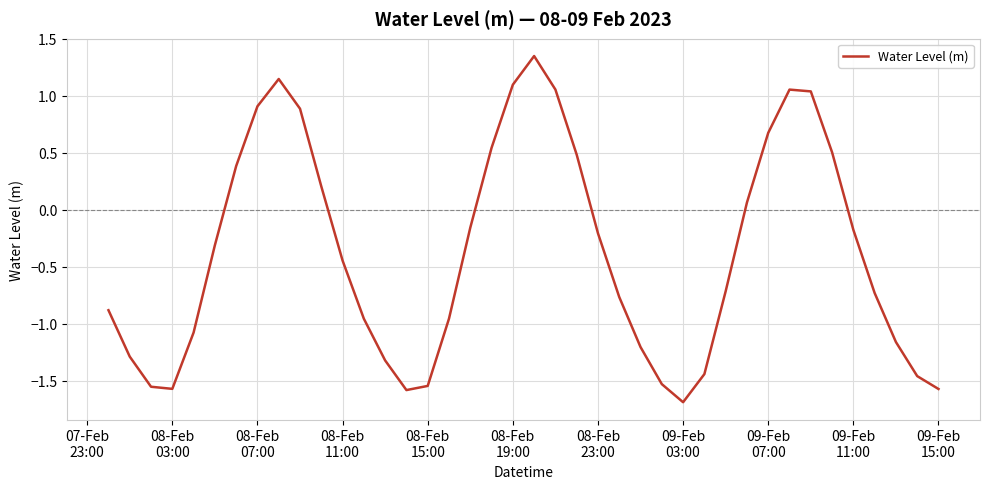

What is the difference between the maximum and minimum values?

3.0